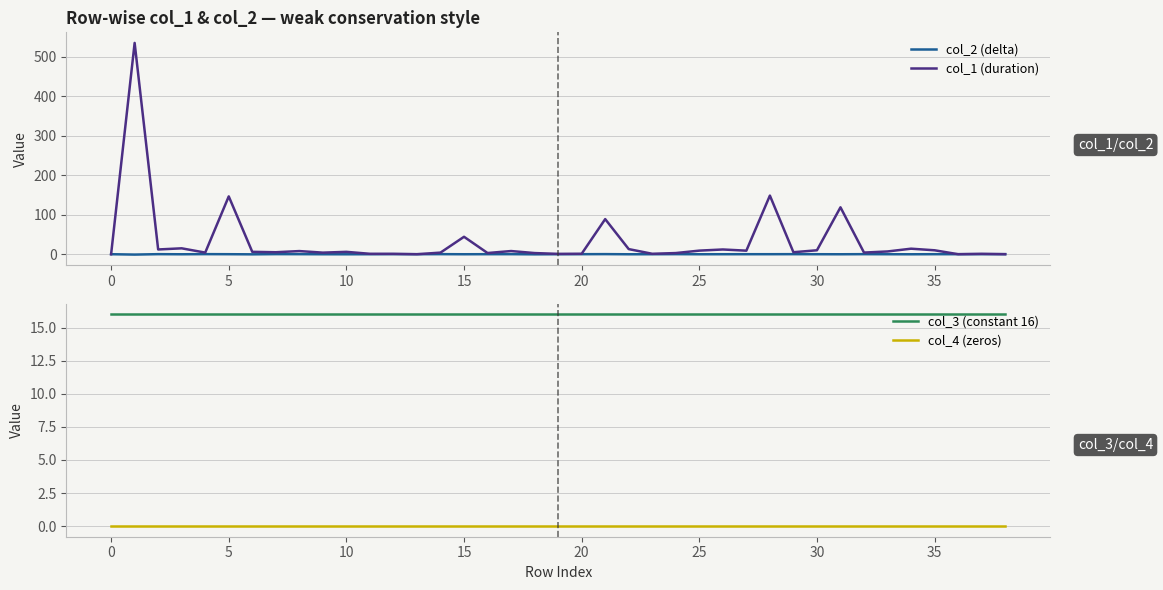

What is the sum of the col_1 (duration) values at 20 and 25?

10.2